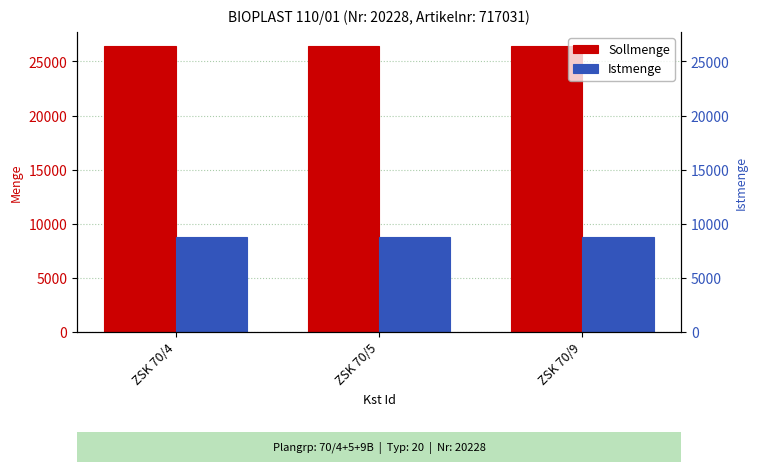

What is the value of the Sollmenge bar at the 1st from the left?

26400